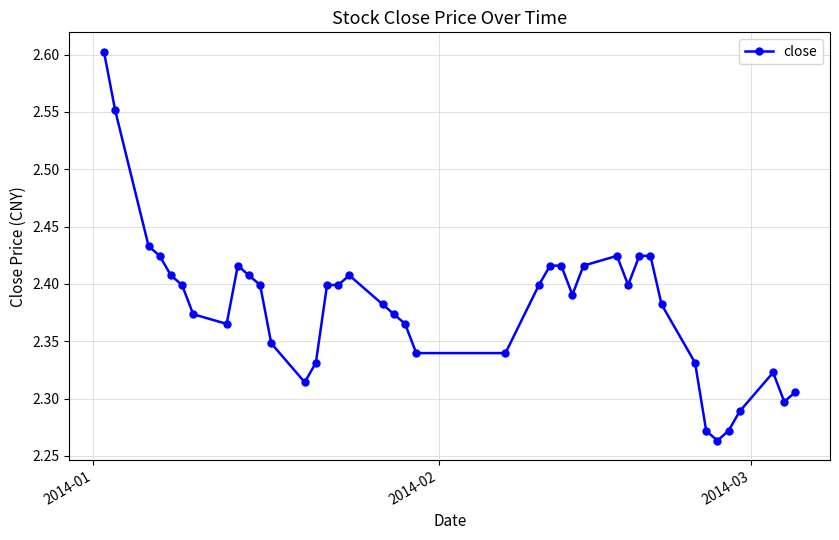

True or false: the data has more than 0 interior local peaks.

True